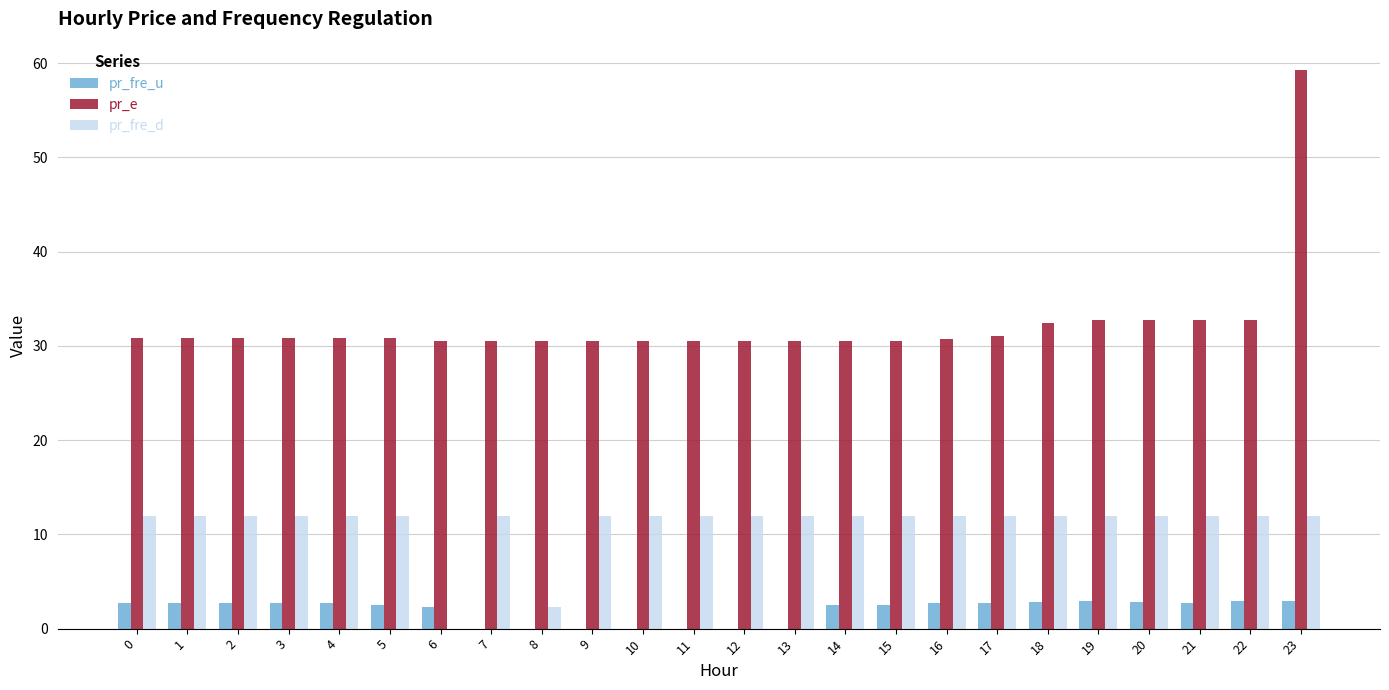

How many series are shown in this chart?

3